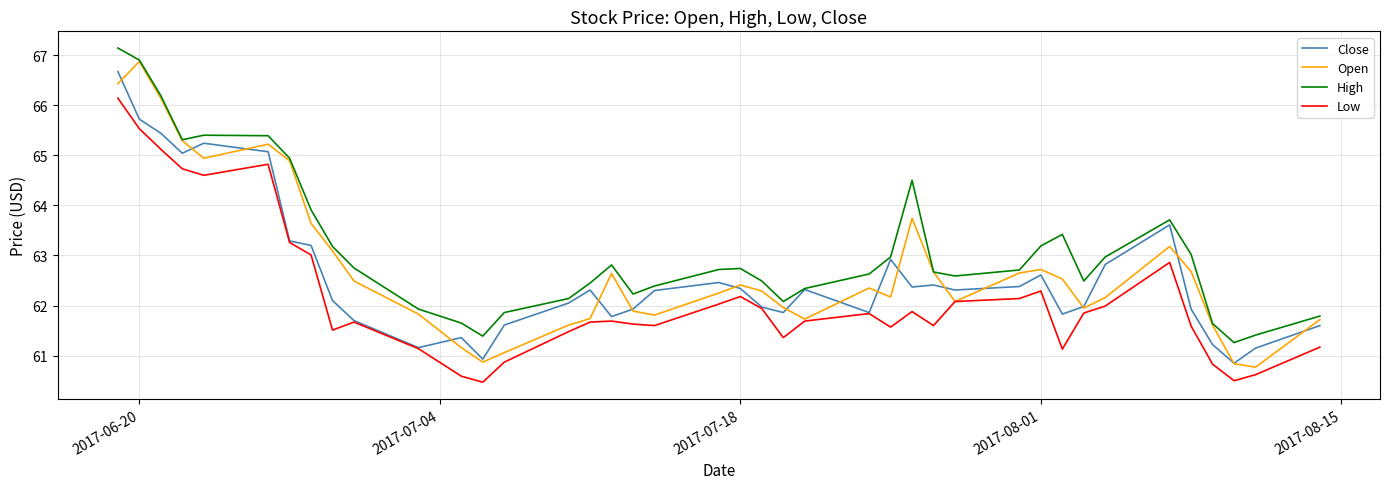

What is the maximum value for Low?

66.1